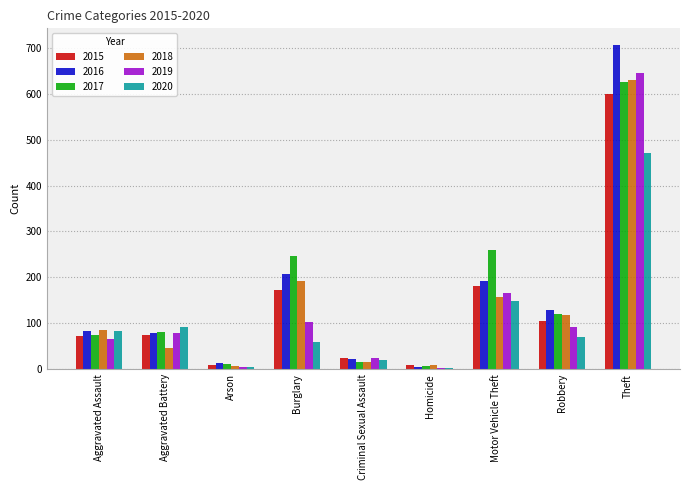

At which label is 2018 closest to 318?

Burglary